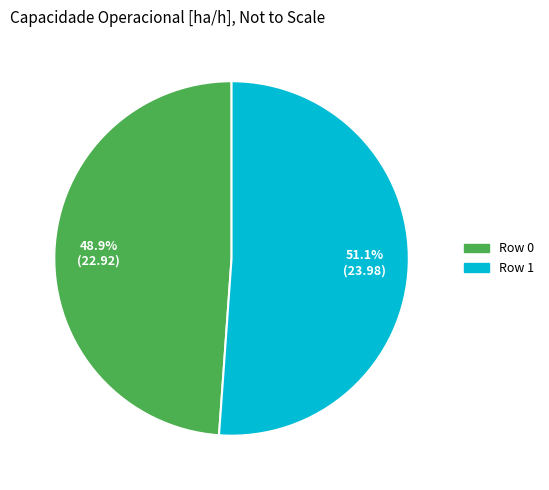

What percentage is the Row 1 slice, to the nearest percent?

51%